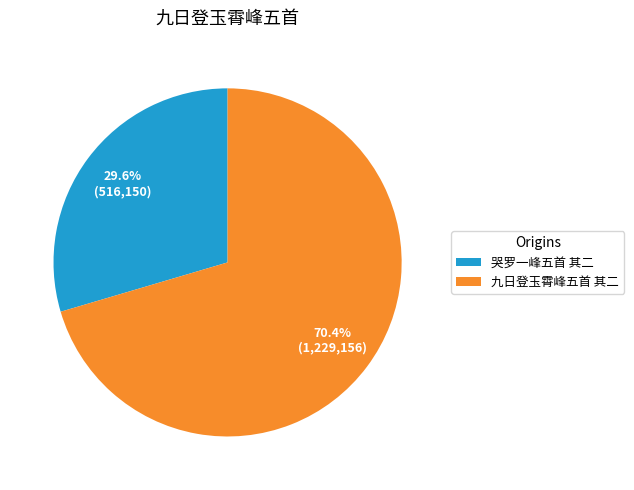

What percentage do 九日登玉霄峰五首 其二 and 哭罗一峰五首 其二 together represent?

100.0%